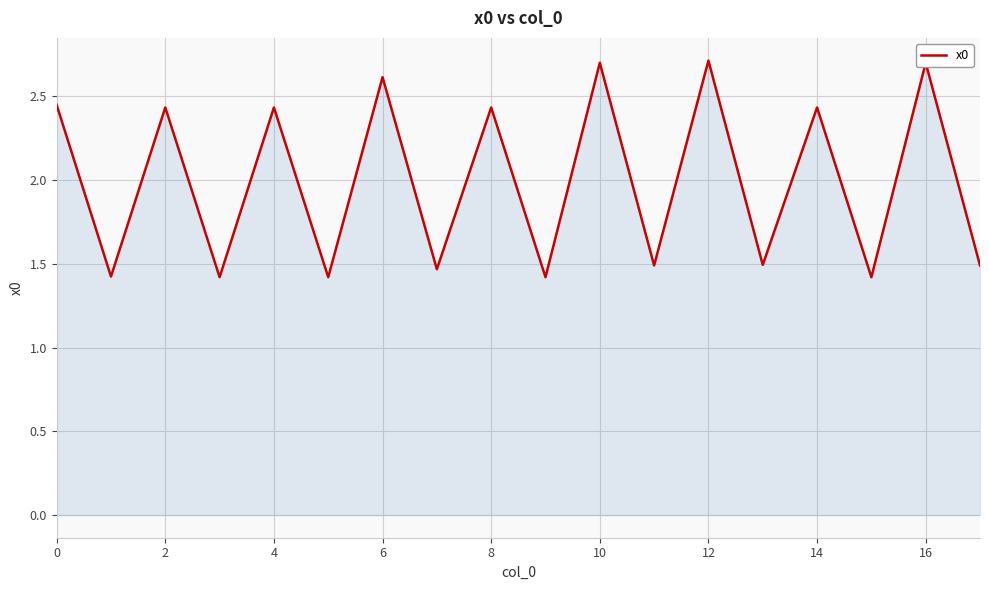

Count the number of values greater than 2.

9